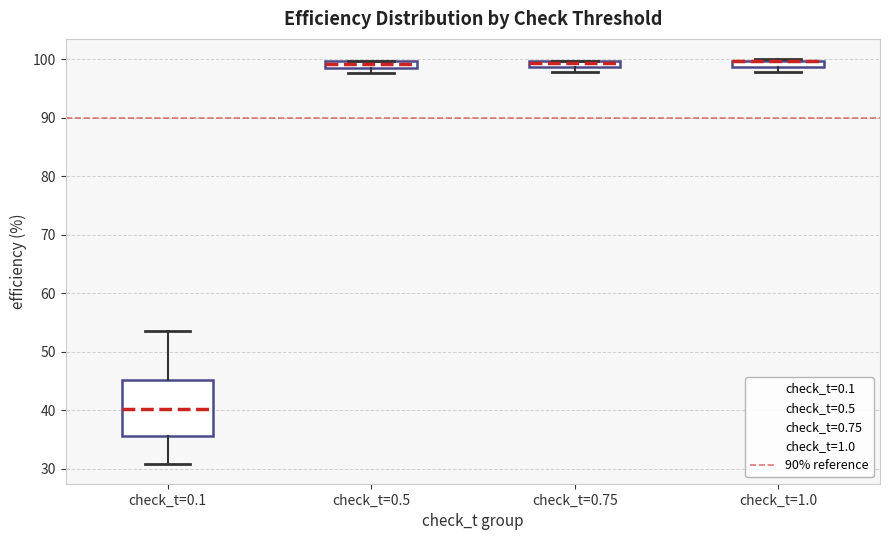

Where is the upper edge of the box for check_t=0.75 on the y-axis? The values are not printed on the chart, so give them approximately, as read against the axis.

100